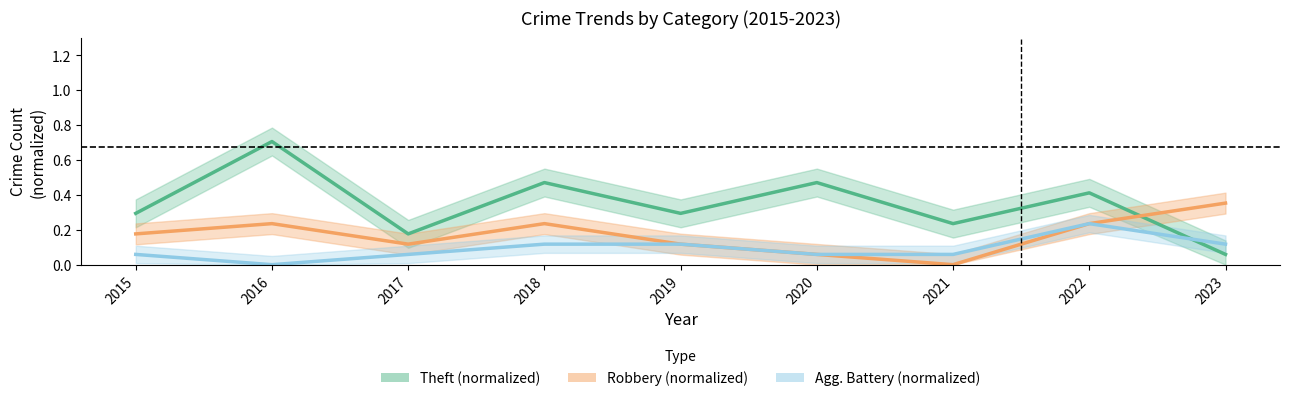

Is this an area chart (filled region under the line)?

No